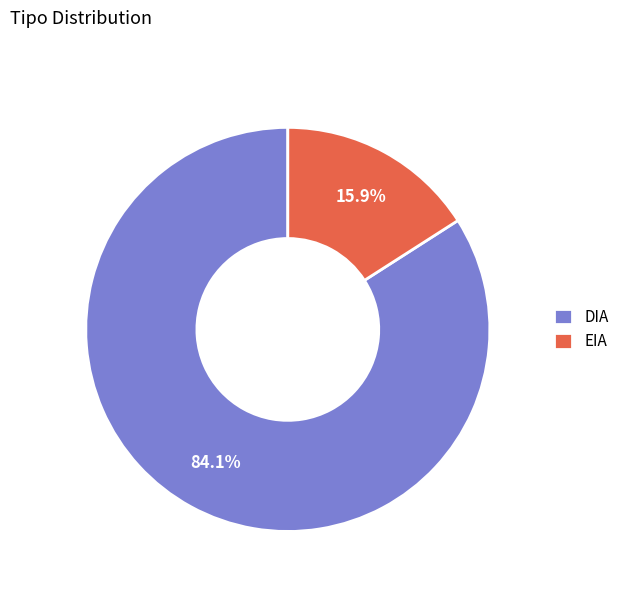

Is DIA the majority of the pie?

Yes